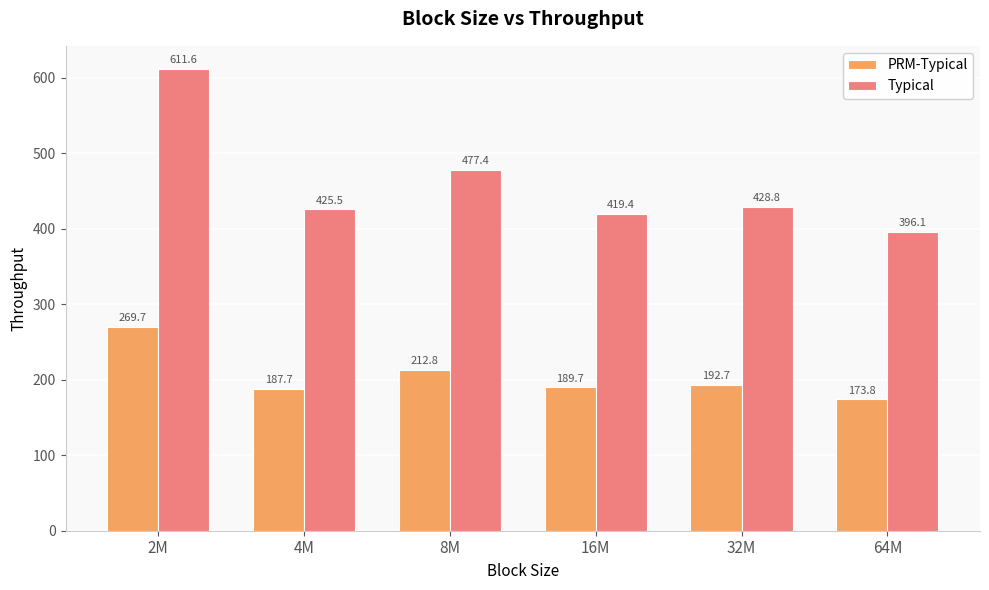

True or false: PRM-Typical has a value of 423.9 at 2M.

False